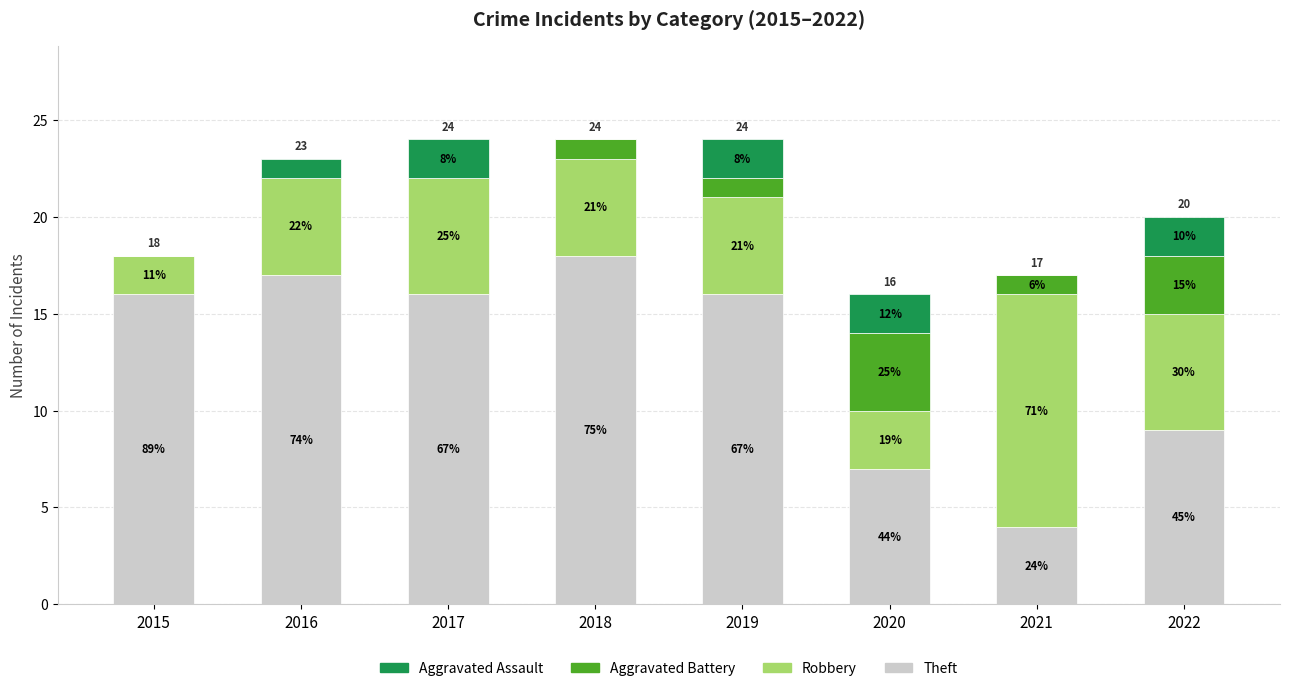

Are the bars grouped side by side (vs. stacked)?

No